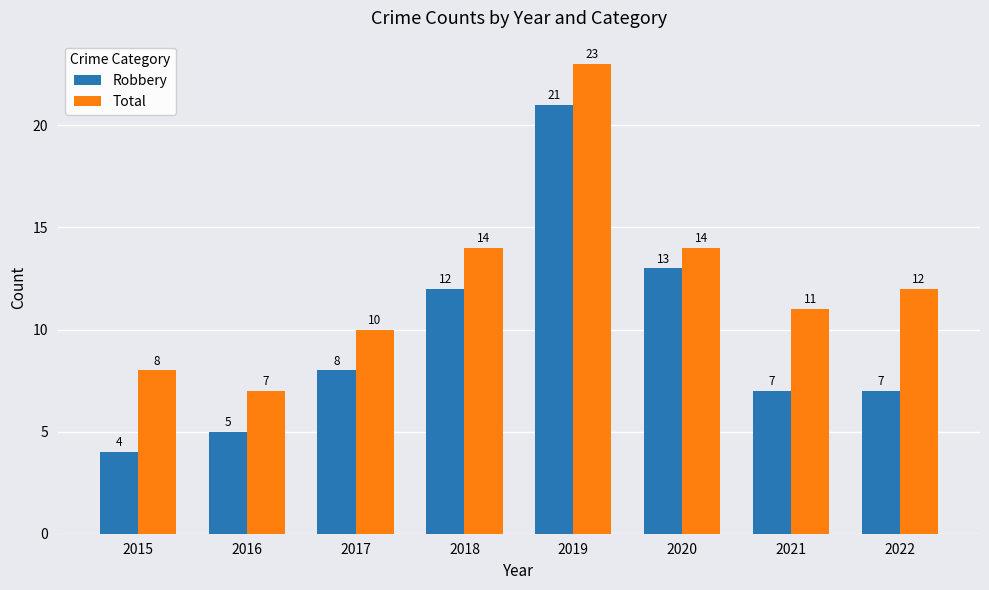

How many distinct data groups are displayed?

2